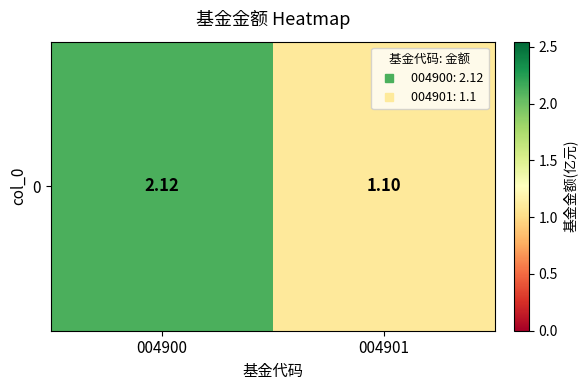

What is the greatest value displayed?

2.1